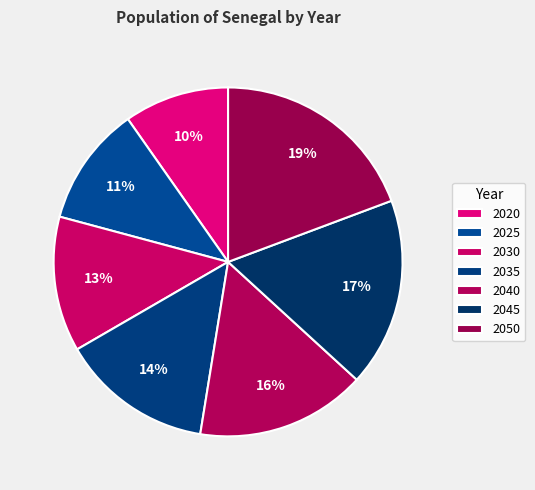

Which slice is the largest?

2050